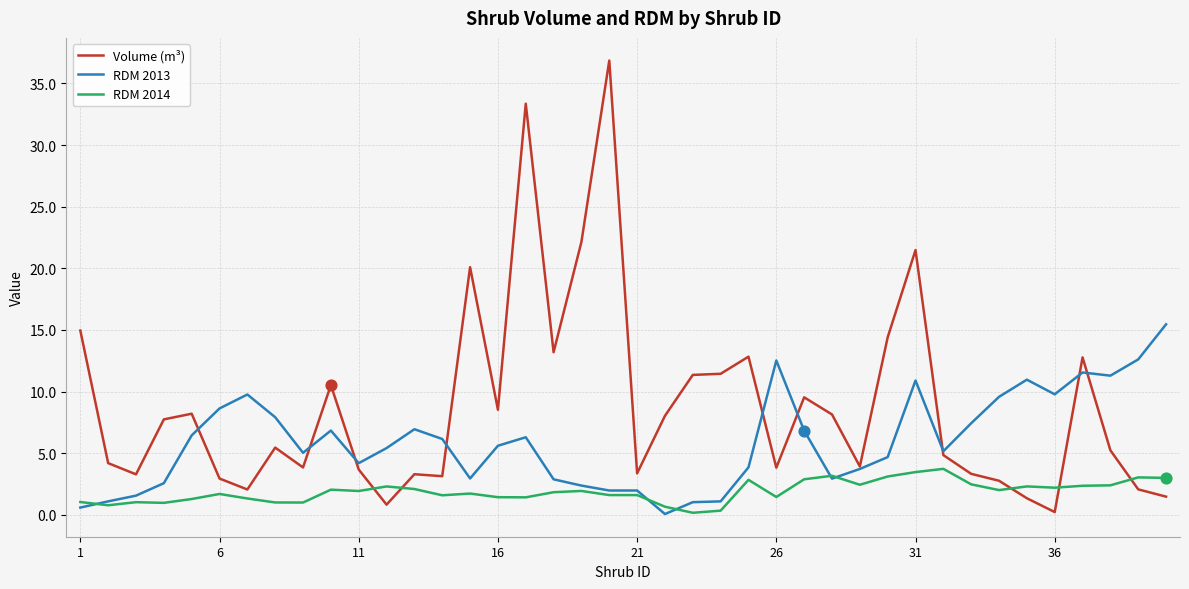

Which series has the widest spread of values?

Volume (m³)